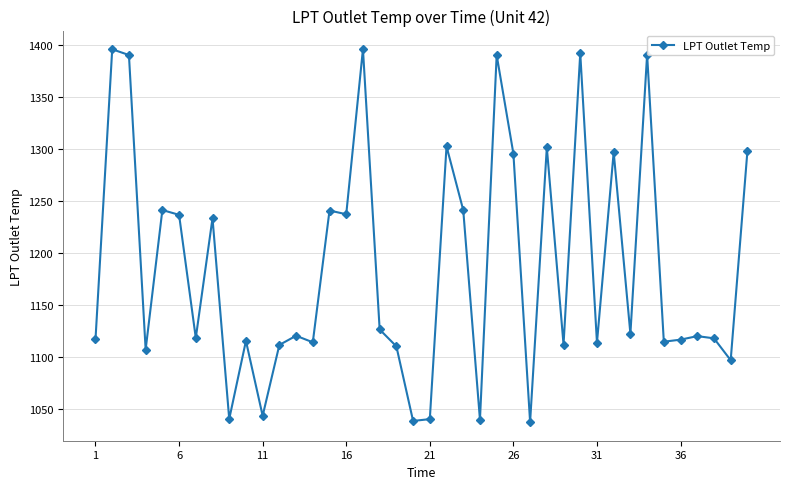

What is the average value?

1186.8